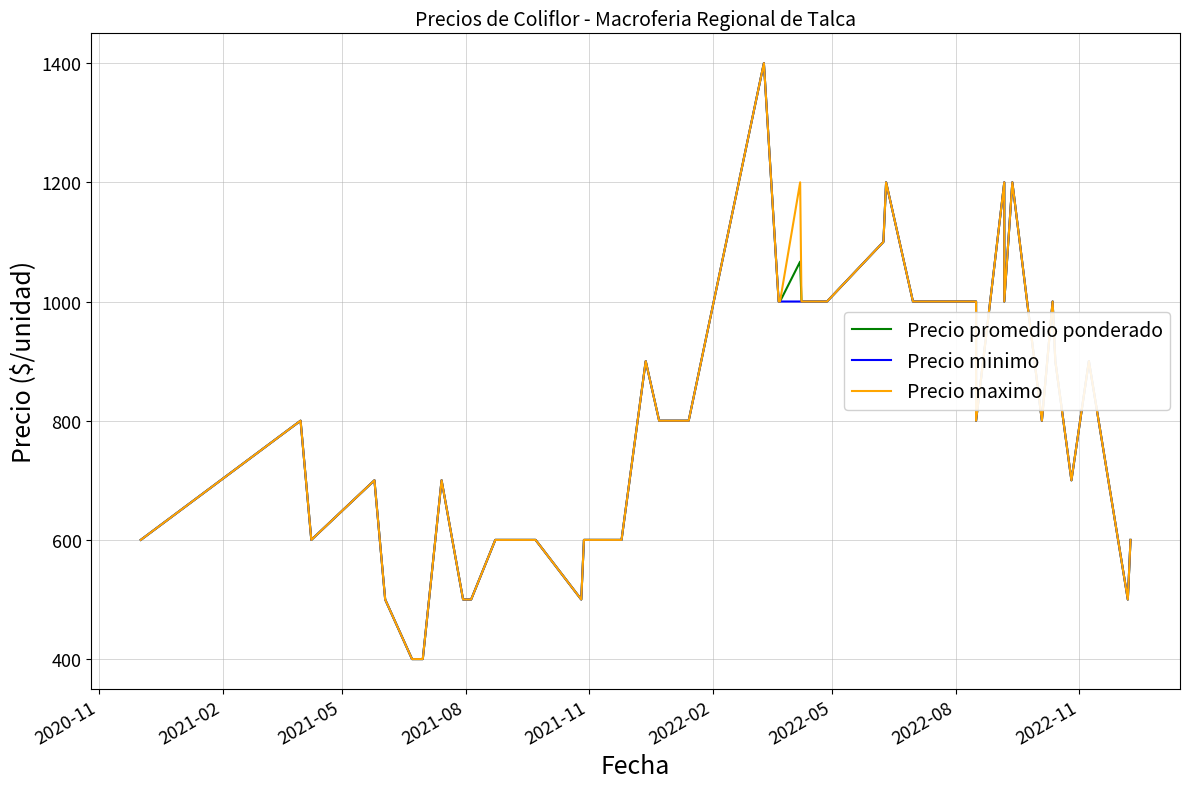

Is it true that Precio minimo equals 346 at 2022-11?

False